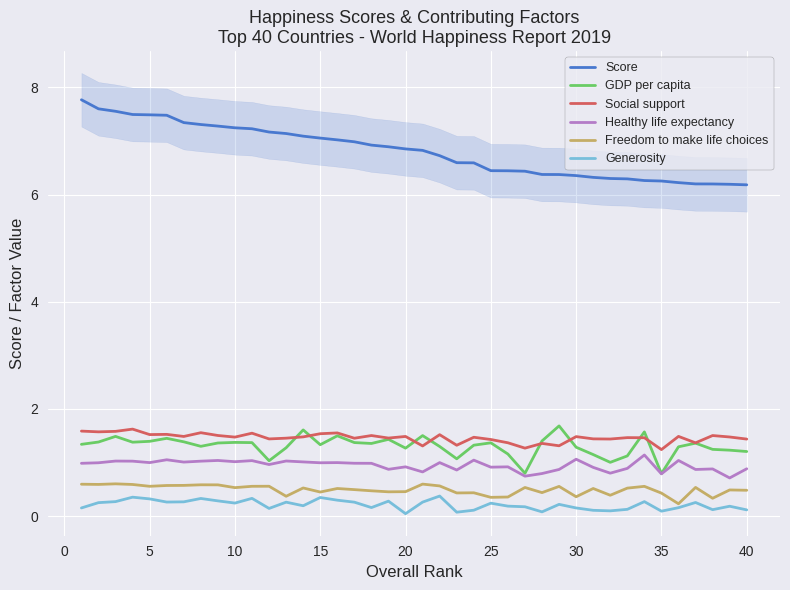

Reading left to right, list all the values displayed in this chart.

Score: 7.8	7.6	7.6	7.5	7.5	7.5	7.3	7.3	7.3	7.2	7.2	7.2	7.1	7.1	7.1	7.0	7.0	6.9	6.9	6.9	6.8	6.7	6.6	6.6	6.4	6.4	6.4	6.4	6.4	6.4	6.3	6.3	6.3	6.3	6.3	6.2	6.2	6.2	6.2	6.2
GDP per capita: 1.3	1.4	1.5	1.4	1.4	1.5	1.4	1.3	1.4	1.4	1.4	1.0	1.3	1.6	1.3	1.5	1.4	1.4	1.4	1.3	1.5	1.3	1.1	1.3	1.4	1.2	0.8	1.4	1.7	1.3	1.1	1.0	1.1	1.6	0.8	1.3	1.4	1.2	1.2	1.2
Social support: 1.6	1.6	1.6	1.6	1.5	1.5	1.5	1.6	1.5	1.5	1.5	1.4	1.5	1.5	1.5	1.6	1.5	1.5	1.5	1.5	1.3	1.5	1.3	1.5	1.4	1.4	1.3	1.4	1.3	1.5	1.4	1.4	1.5	1.5	1.2	1.5	1.4	1.5	1.5	1.4
Healthy life expectancy: 1.0	1.0	1.0	1.0	1.0	1.1	1.0	1.0	1.0	1.0	1.0	1.0	1.0	1.0	1.0	1.0	1.0	1.0	0.9	0.9	0.8	1.0	0.9	1.0	0.9	0.9	0.7	0.8	0.9	1.1	0.9	0.8	0.9	1.1	0.8	1.0	0.9	0.9	0.7	0.9
Freedom to make life choices: 0.6	0.6	0.6	0.6	0.6	0.6	0.6	0.6	0.6	0.5	0.6	0.6	0.4	0.5	0.5	0.5	0.5	0.5	0.5	0.5	0.6	0.6	0.4	0.4	0.4	0.4	0.5	0.4	0.6	0.4	0.5	0.4	0.5	0.6	0.4	0.2	0.5	0.3	0.5	0.5
Generosity: 0.2	0.3	0.3	0.4	0.3	0.3	0.3	0.3	0.3	0.2	0.3	0.1	0.3	0.2	0.3	0.3	0.3	0.2	0.3	0.0	0.3	0.4	0.1	0.1	0.2	0.2	0.2	0.1	0.2	0.2	0.1	0.1	0.1	0.3	0.1	0.2	0.3	0.1	0.2	0.1